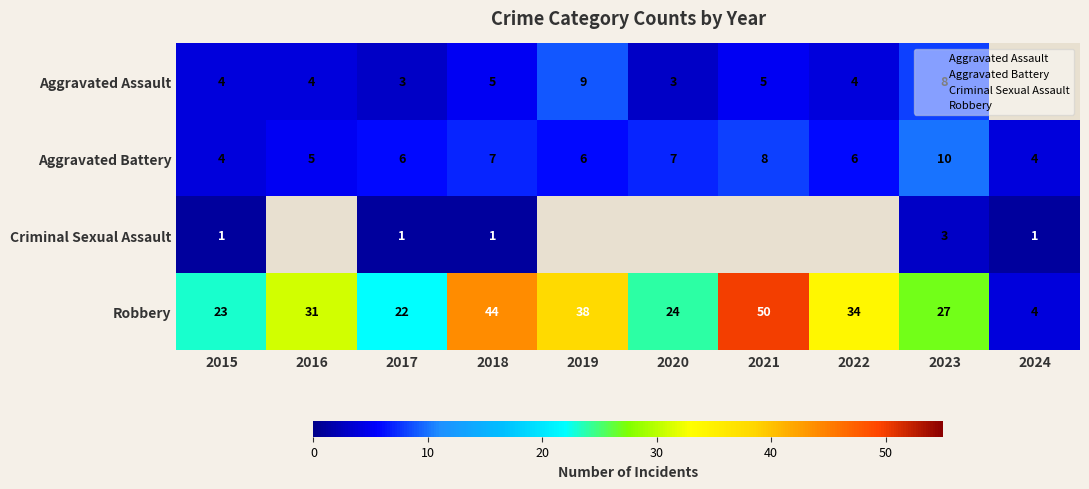

How many categories are shown in the chart?

10